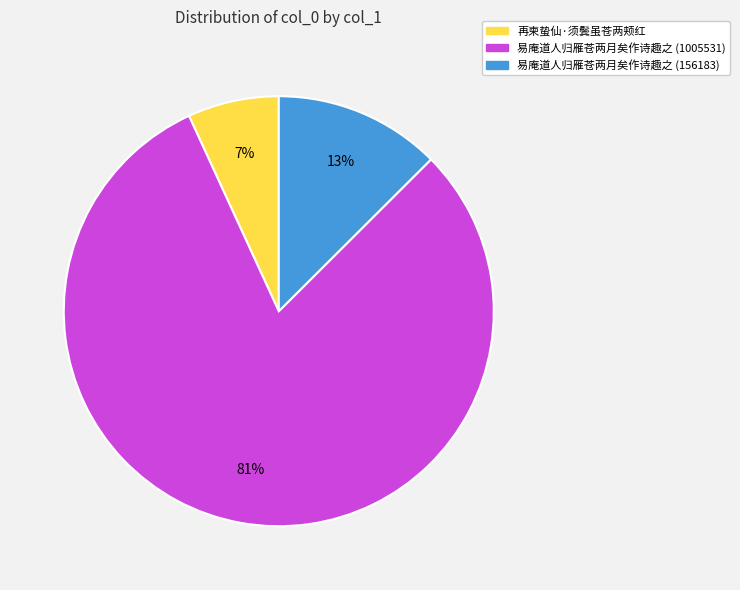

To the nearest percent, what is the average slice percentage?

33%